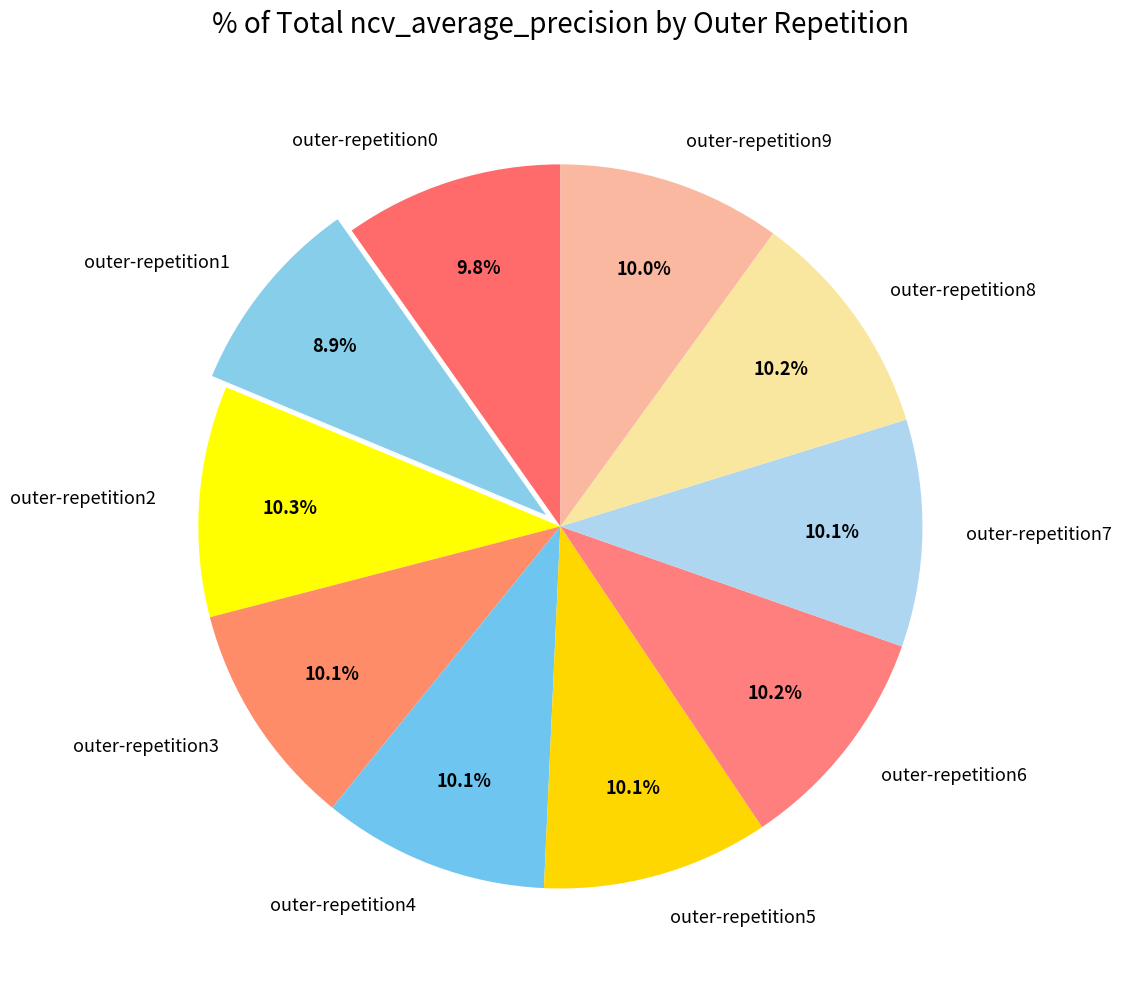

True or false: outer-repetition4 accounts for 1% of the total.

False